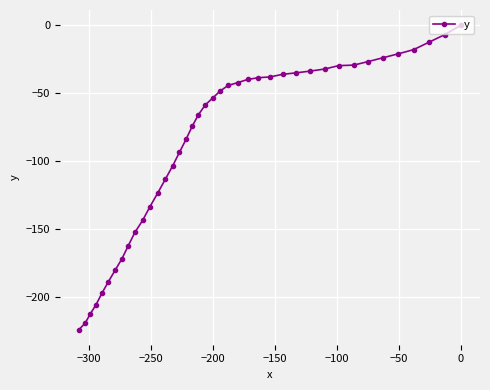

What is the average value?

-88.1